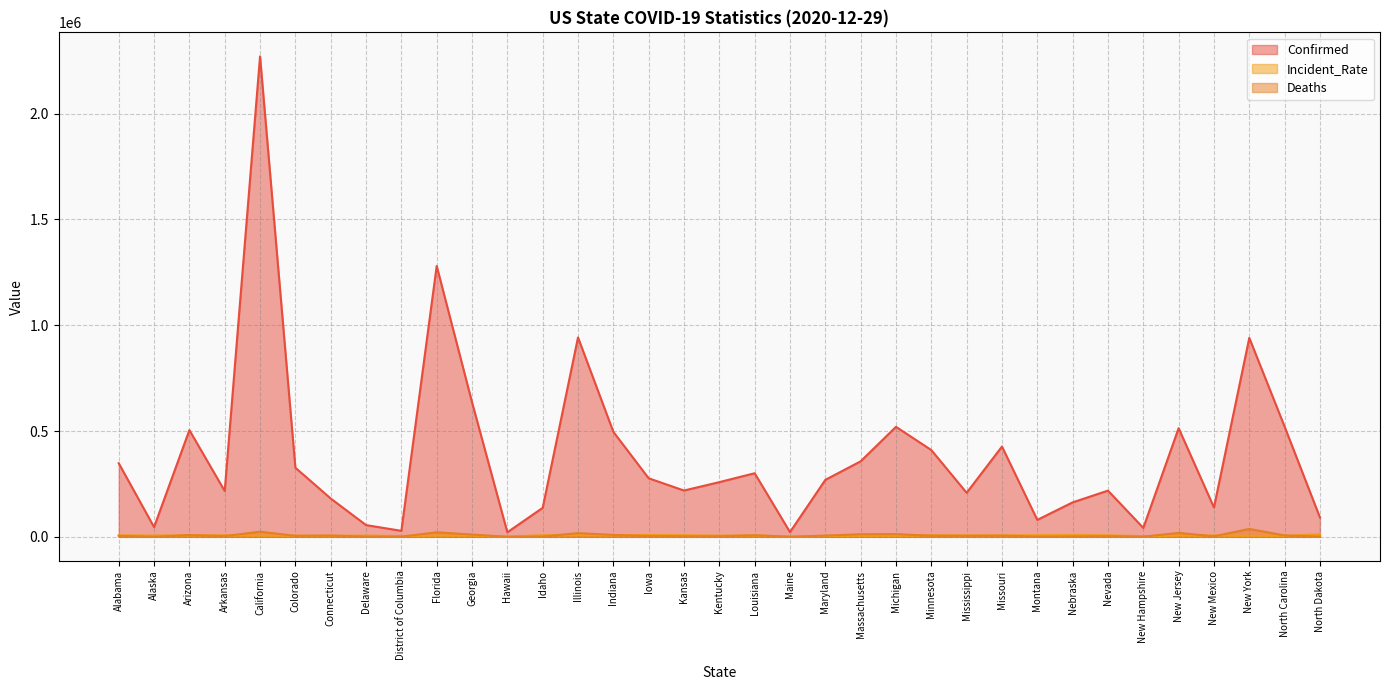

What is the smallest value displayed?

200.0